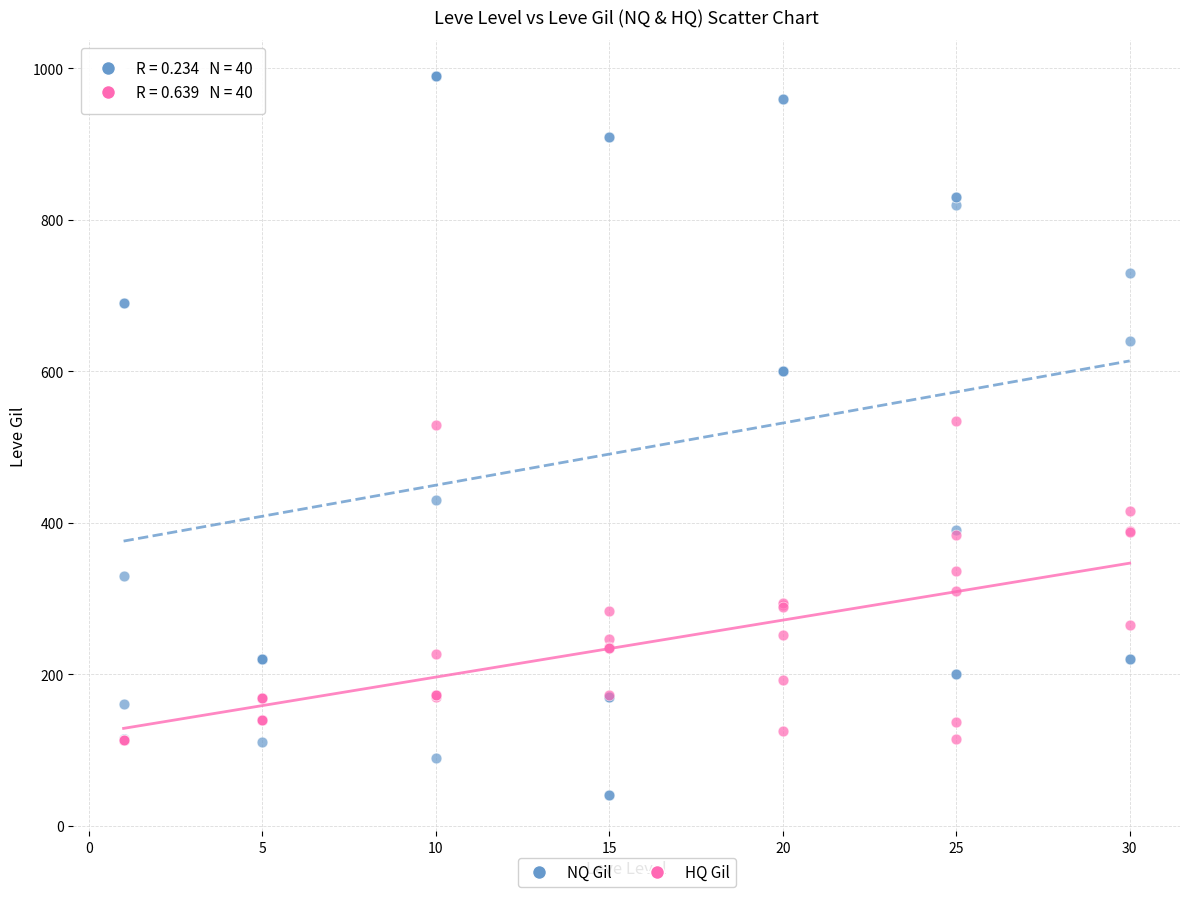

Which series contains the lowest Y value?

NQ Gil